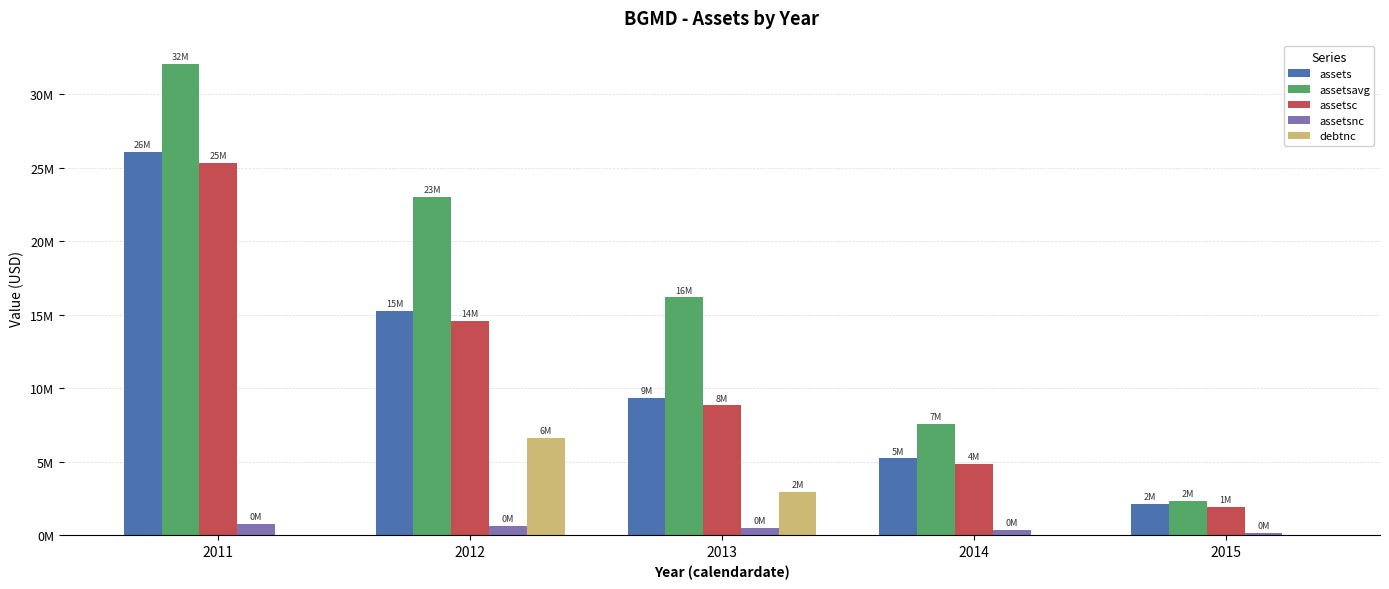

What are all the series names shown in the legend?

assets, assetsavg, assetsc, assetsnc, debtnc